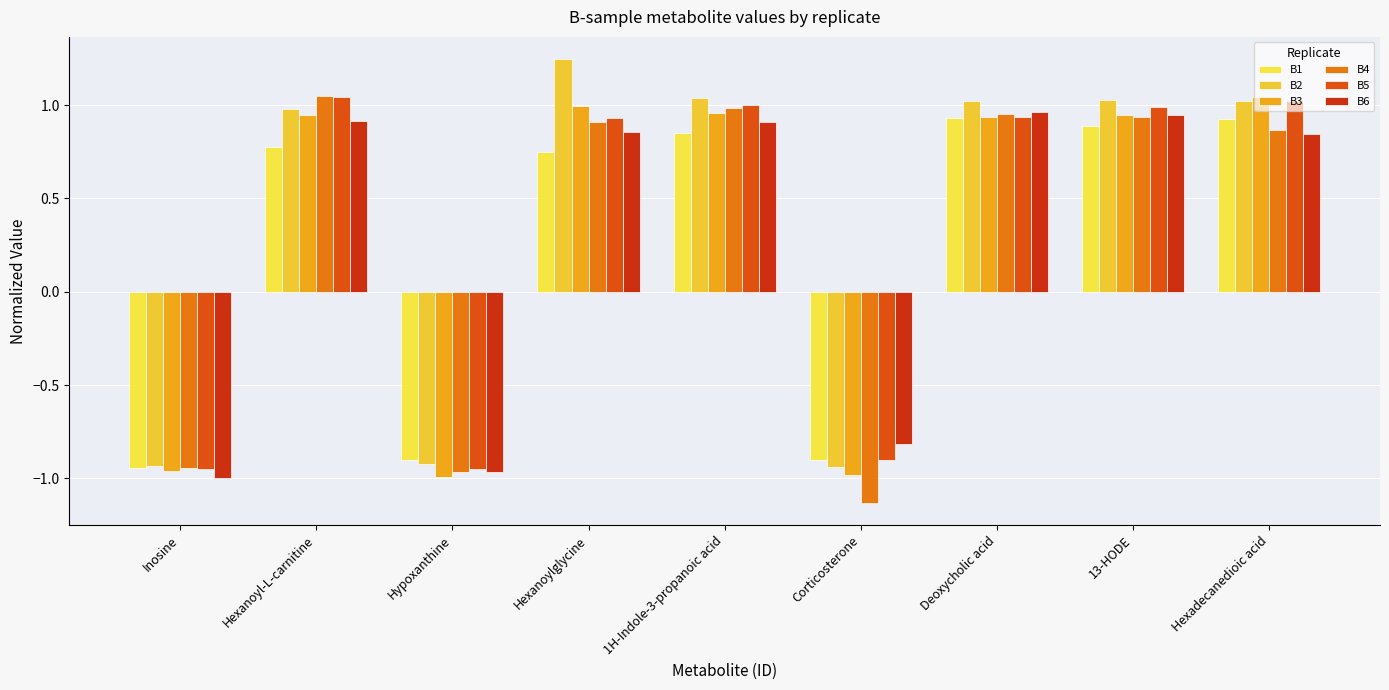

What is the spread (max minus min) of values at Hexanoylglycine?

0.5